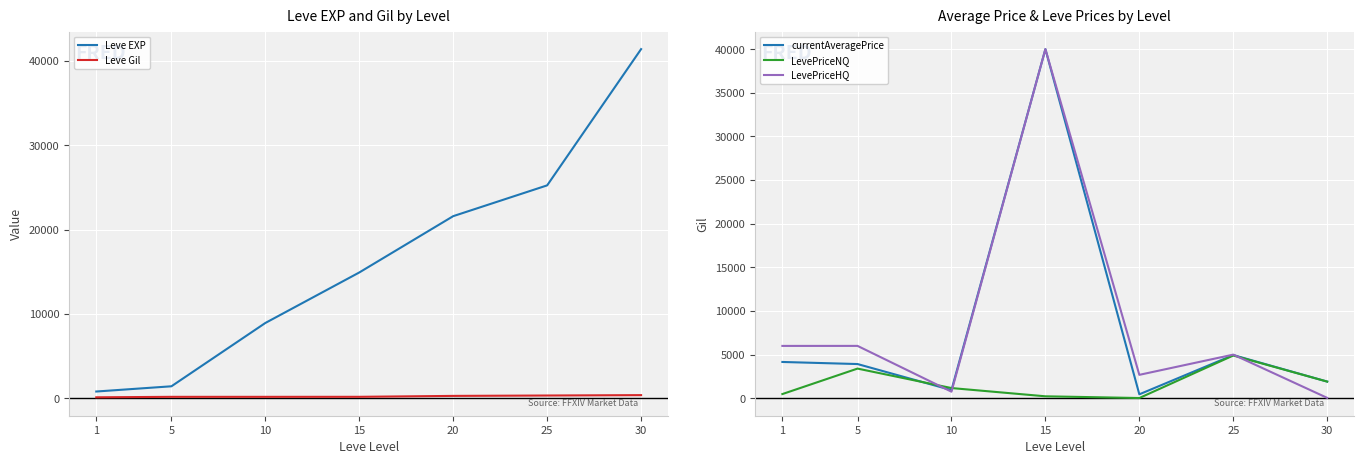

Where does the LevePriceHQ series first go above 5000?

1